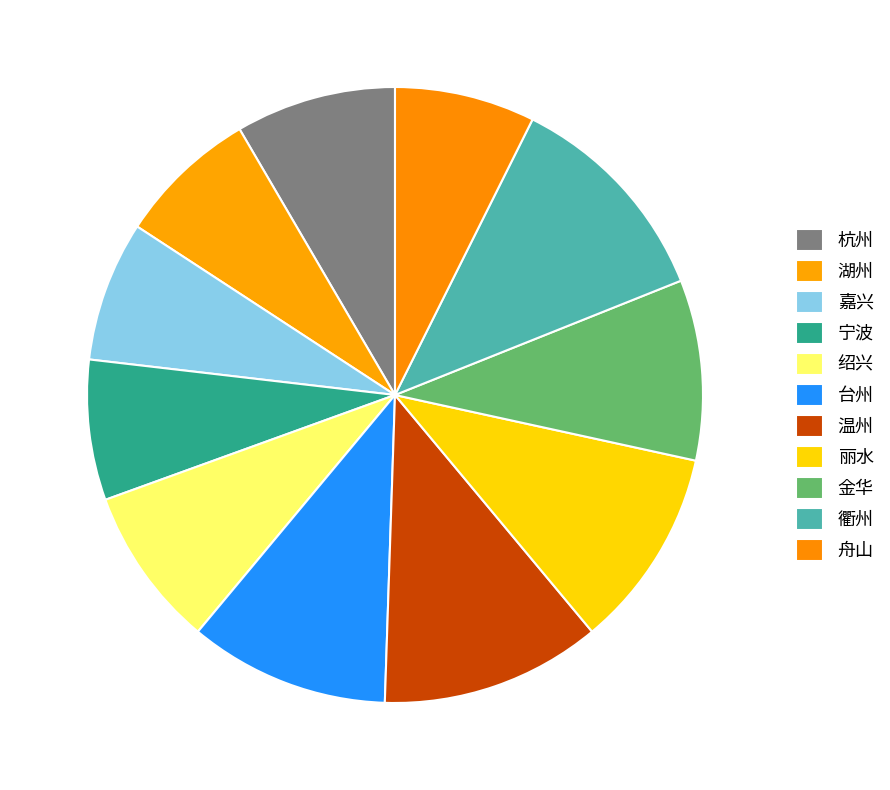

What is the change in value from 台州 to 衢州?

+1